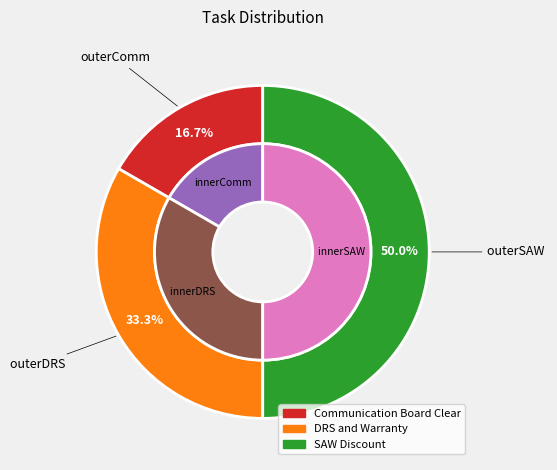

Do DRS and Warranty and SAW Discount together represent more than half of the pie?

Yes